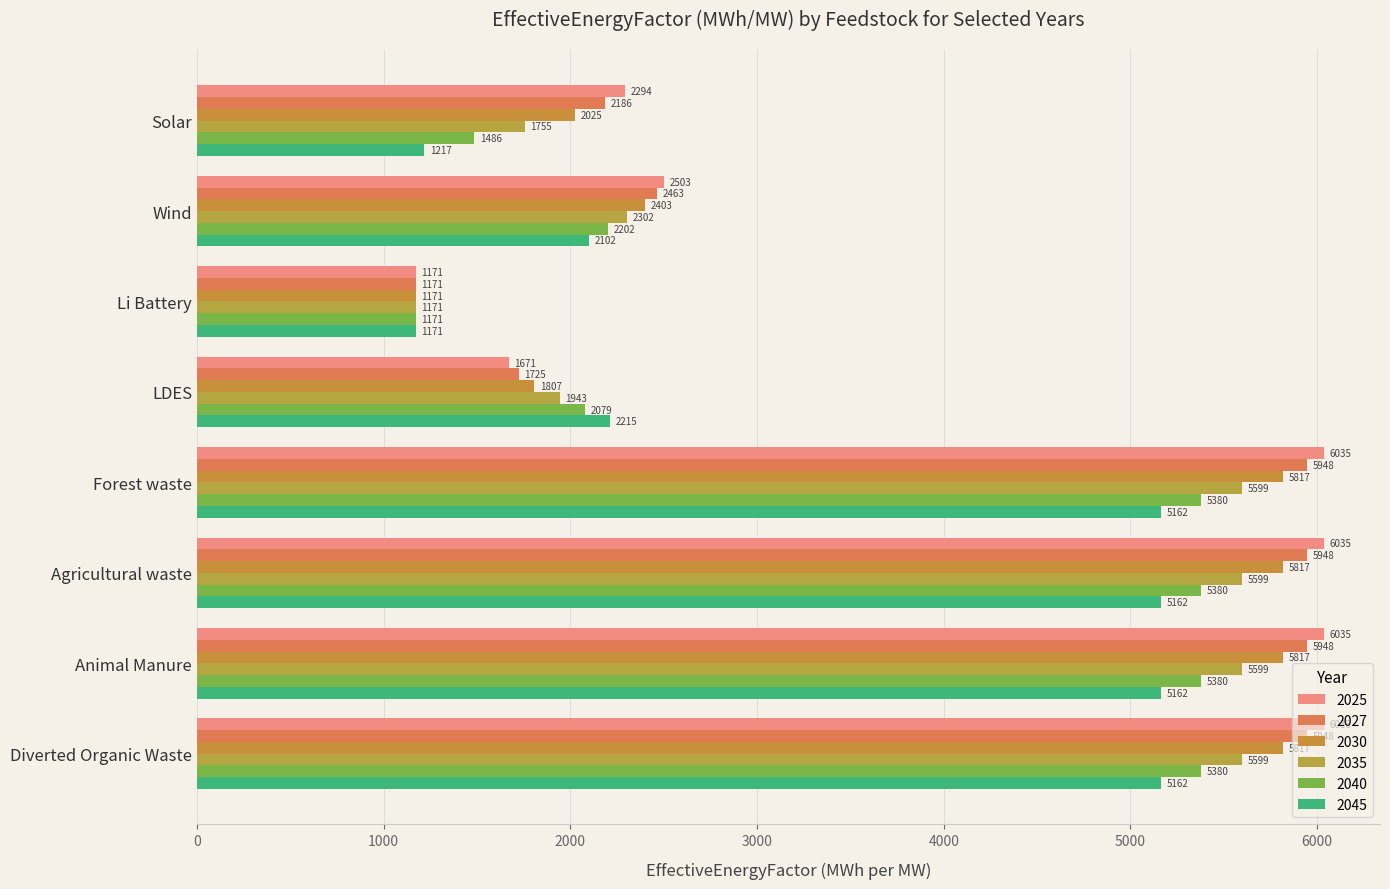

What is the highest value of the 2045 series?

5162.1